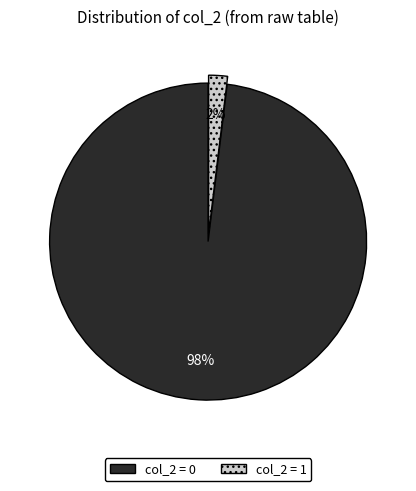

To the nearest percent, what is the average slice percentage?

50%